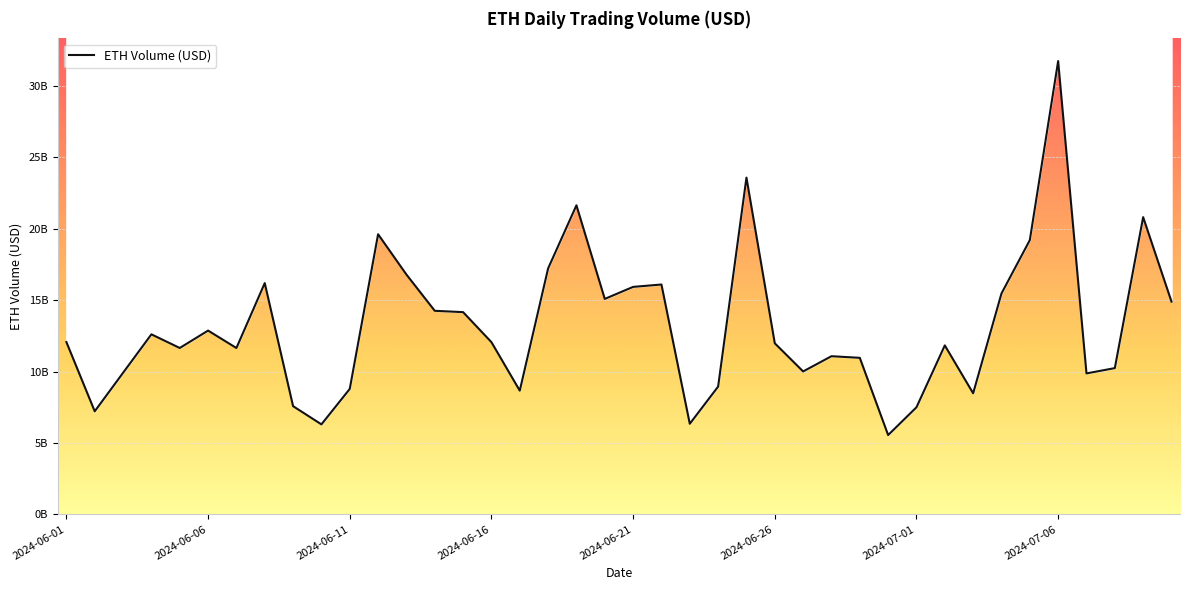

What is the label of the 39th point from the right?

2024-06-02